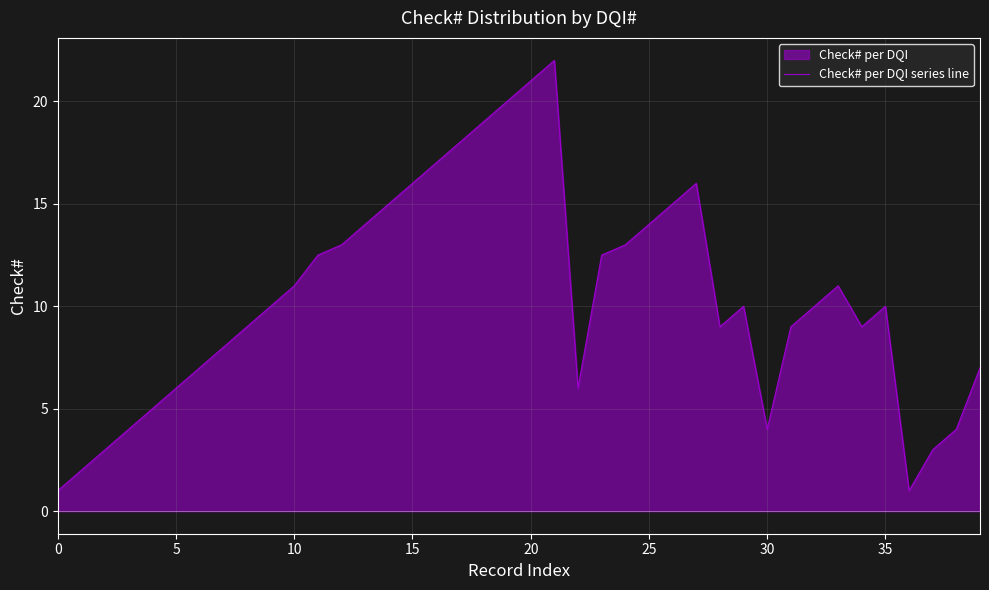

What value does the data have at 10?

11.0